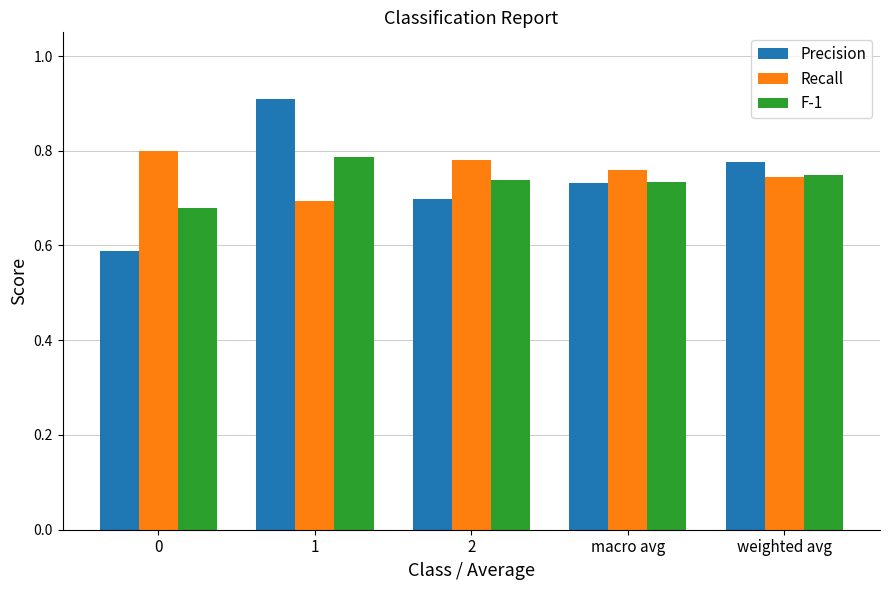

What is the difference between the maximum and minimum values in the F-1 series?

0.1